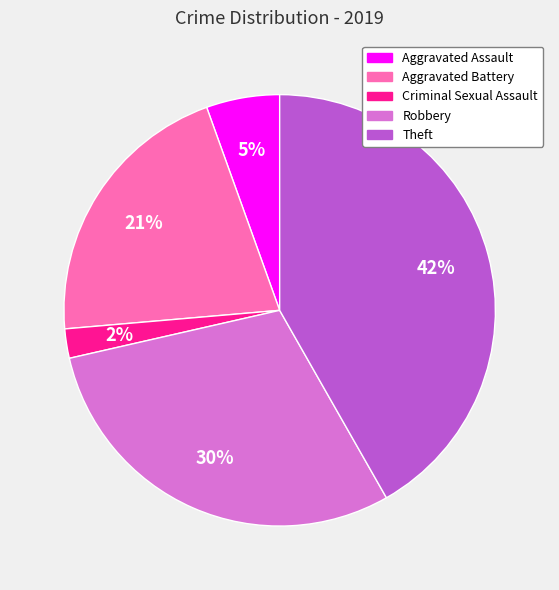

Do Criminal Sexual Assault and Aggravated Battery together represent more than half of the pie?

No